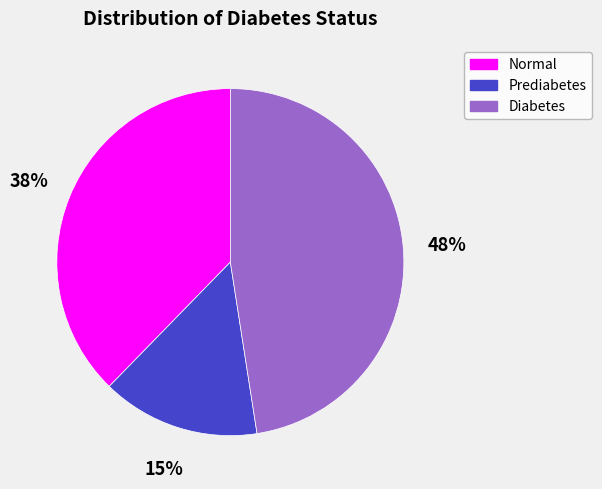

Which slice is the smallest?

Prediabetes